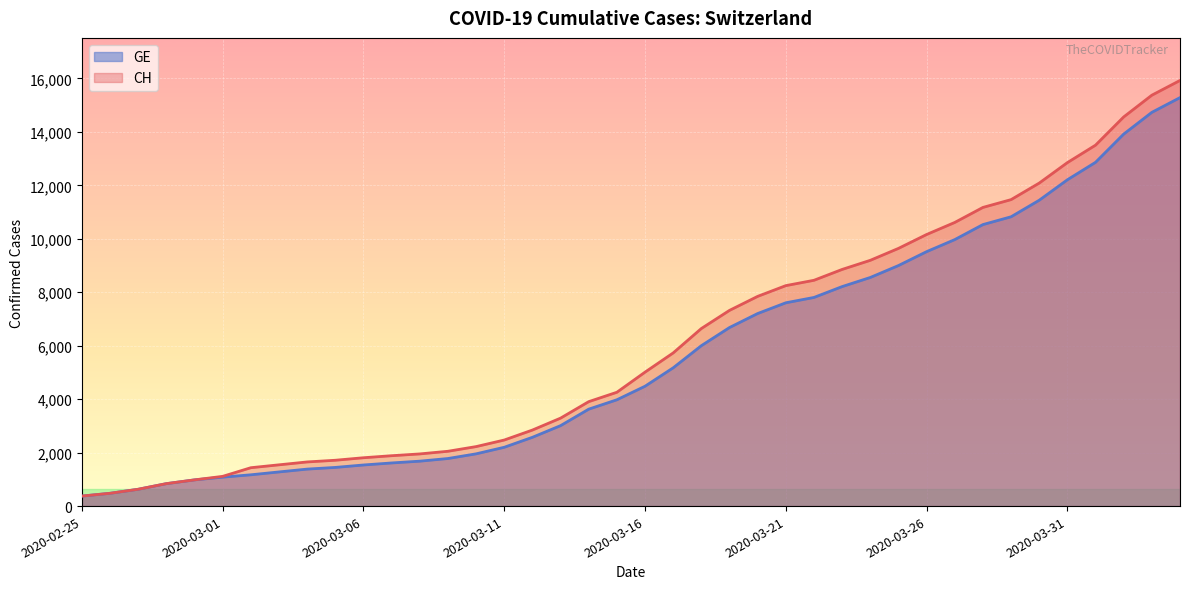

What are all the series names shown in the legend?

GE, CH